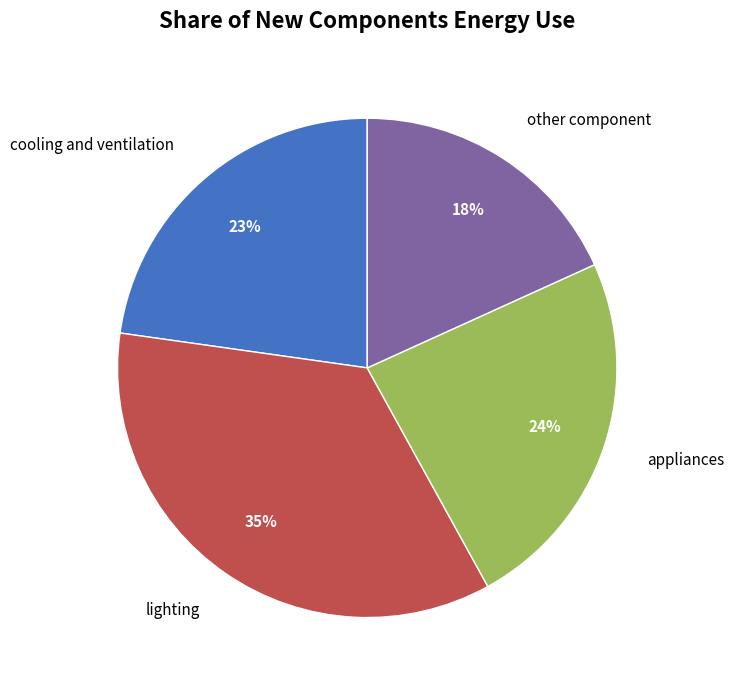

Count the number of slices in the pie.

4